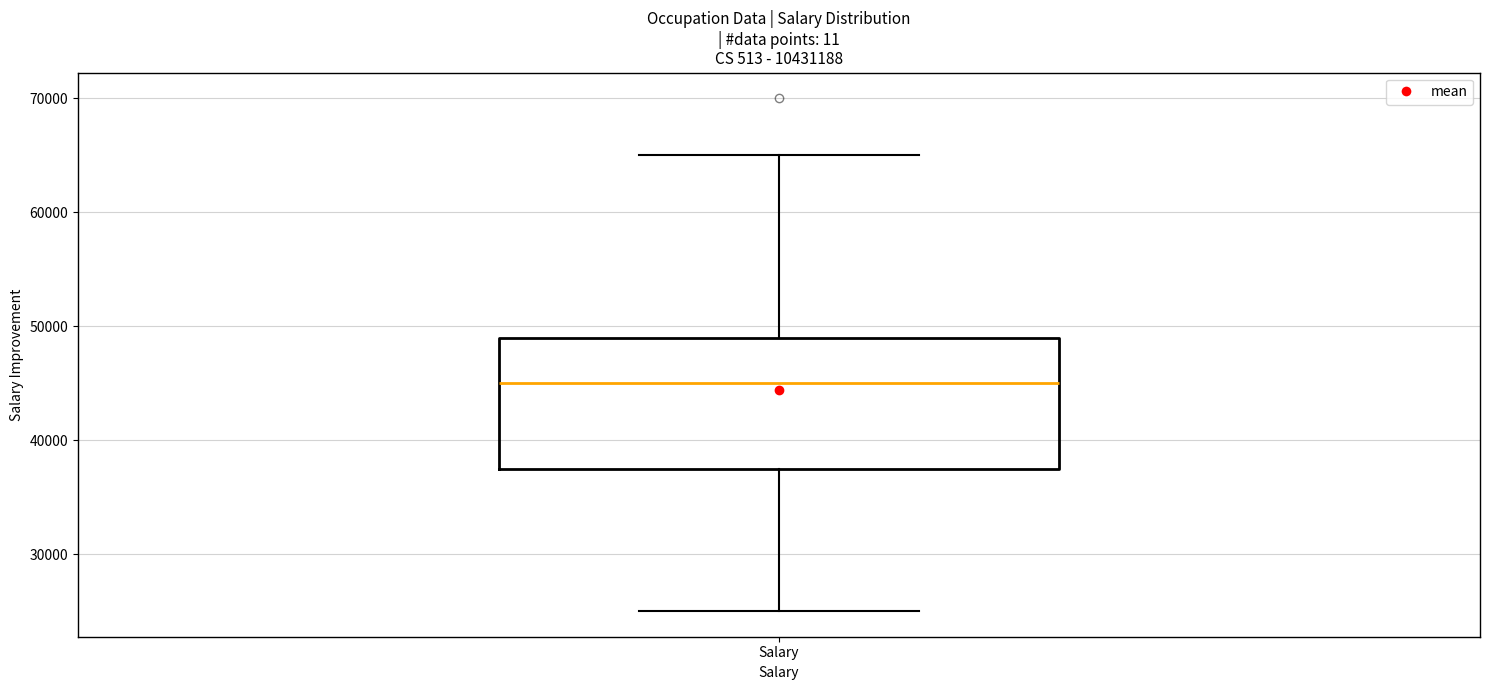

Read this box plot against the y-axis: the position of the median line, the range covered by the box, and the ends of both whiskers. The values are not printed on the chart, so give them approximately, as read against the axis.

median 45000, box 38000 to 49000, whiskers 25000 to 65000